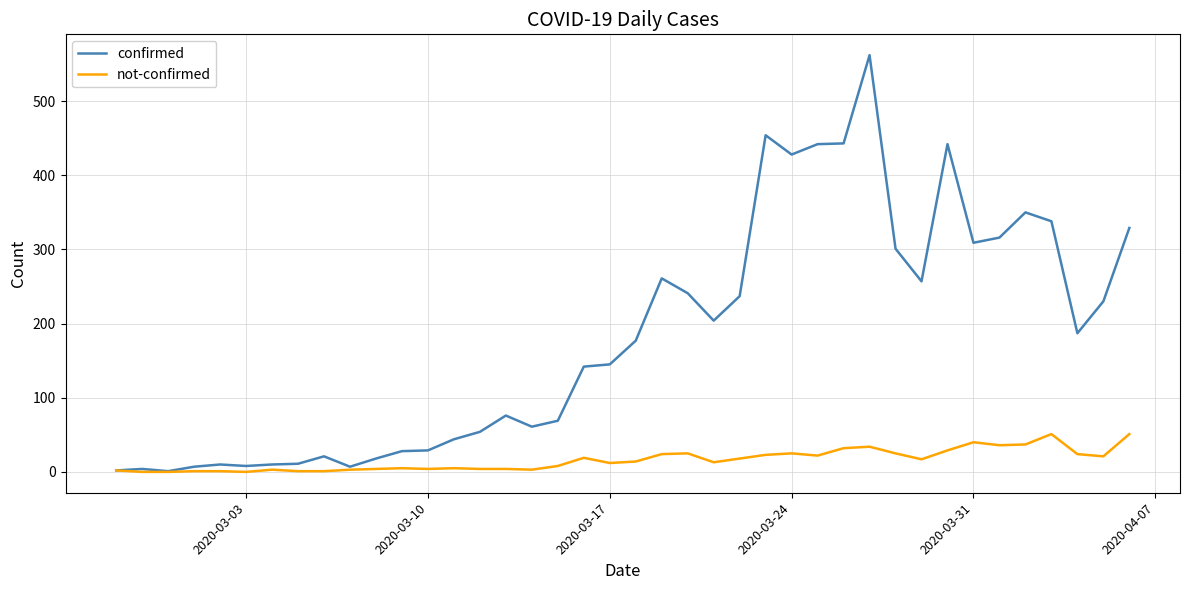

What is the greatest value displayed?

562